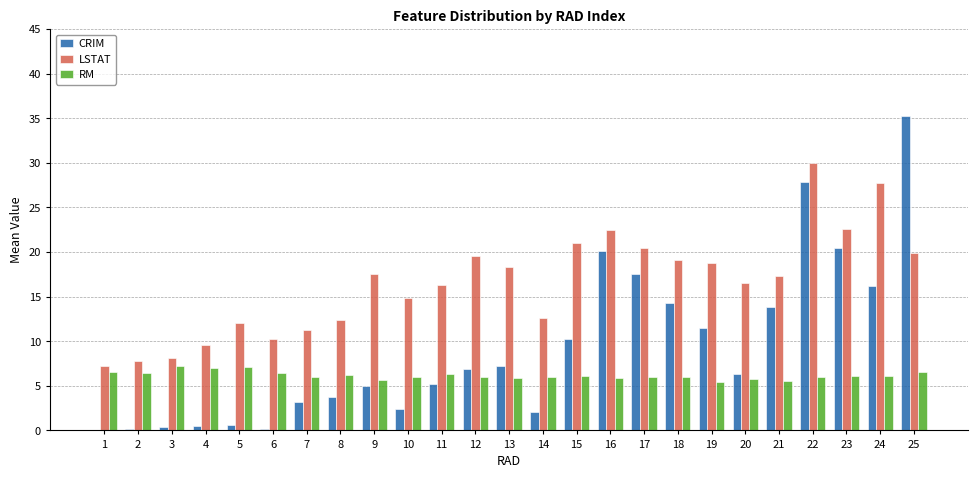

Which label corresponds to the largest value in the chart?

25